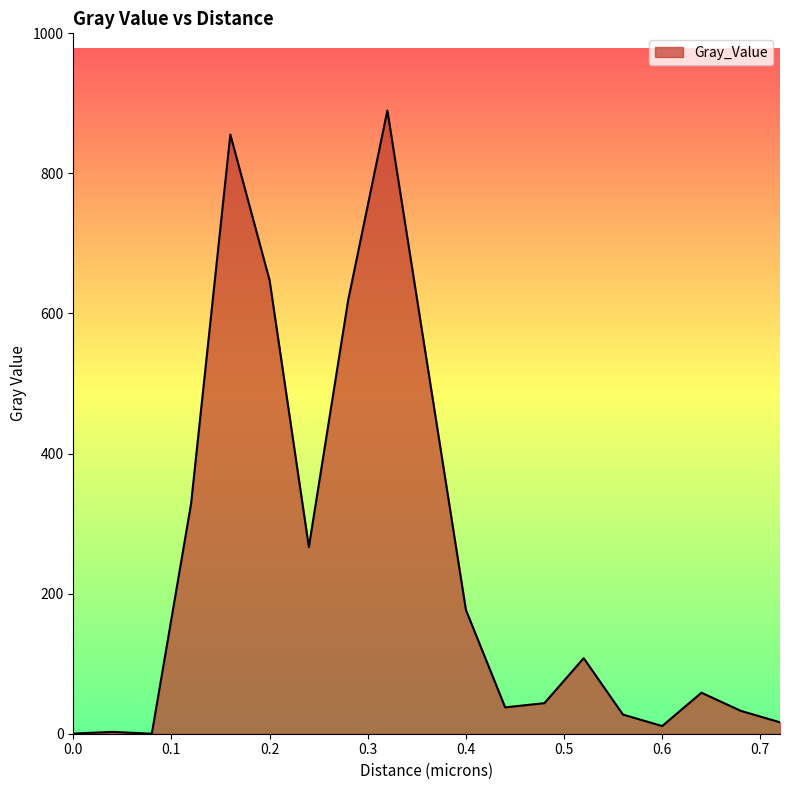

What is the greatest value displayed?

889.8